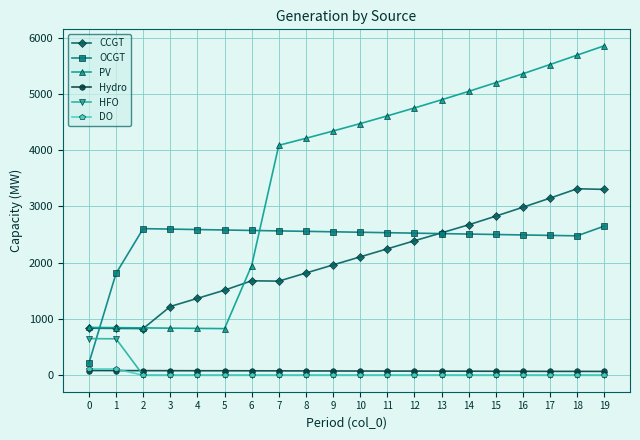

The value of OCGT at 10 is 1045. True or false?

False